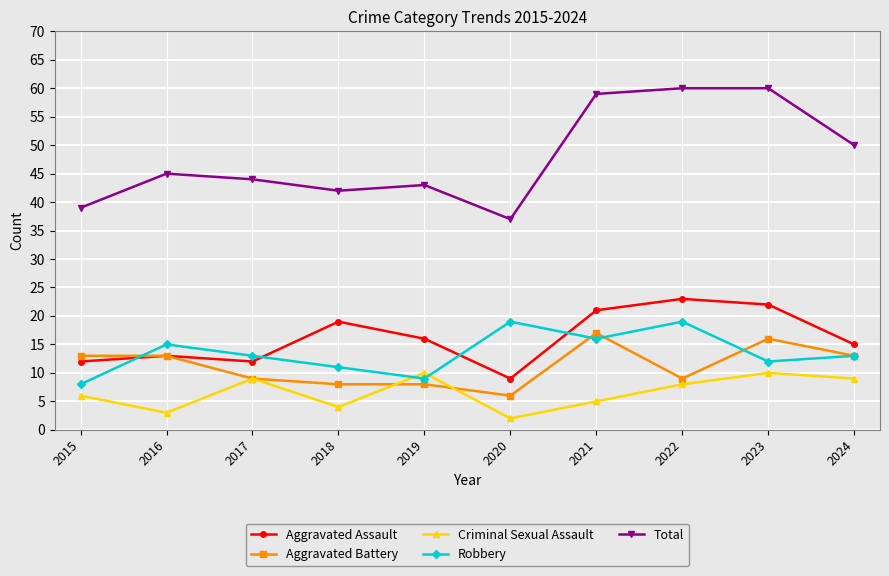

How many lines are shown in the chart?

5